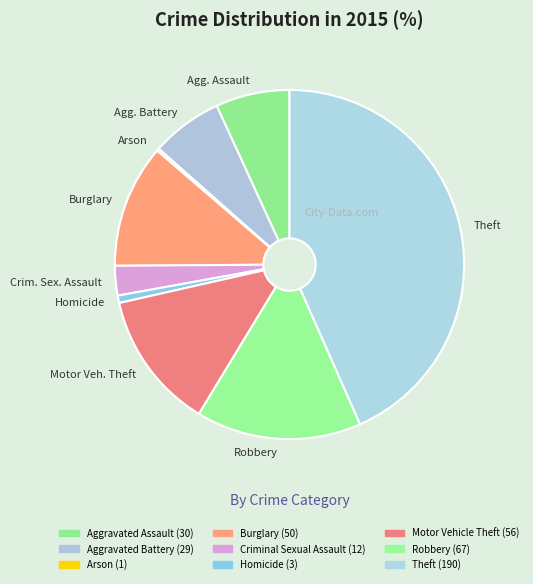

What is the ratio of the value at Agg. Battery to the value at Motor Veh. Theft?

0.5